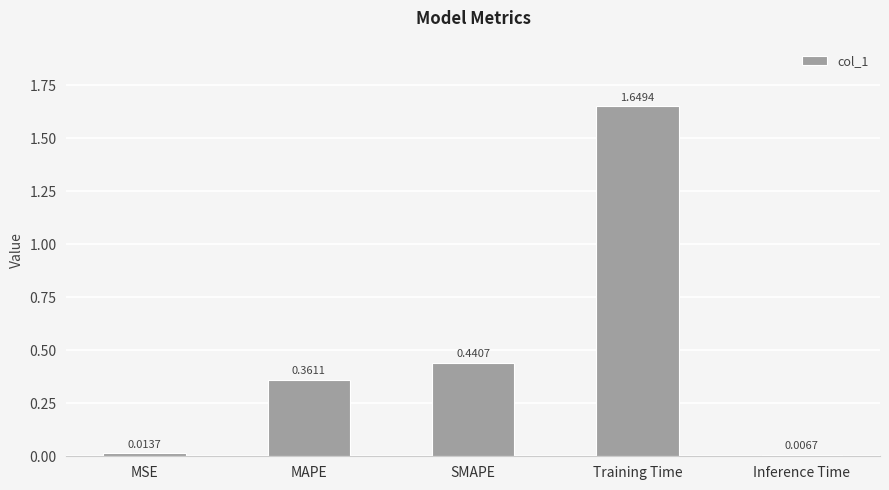

Between MSE and Training Time, which is larger?

Training Time